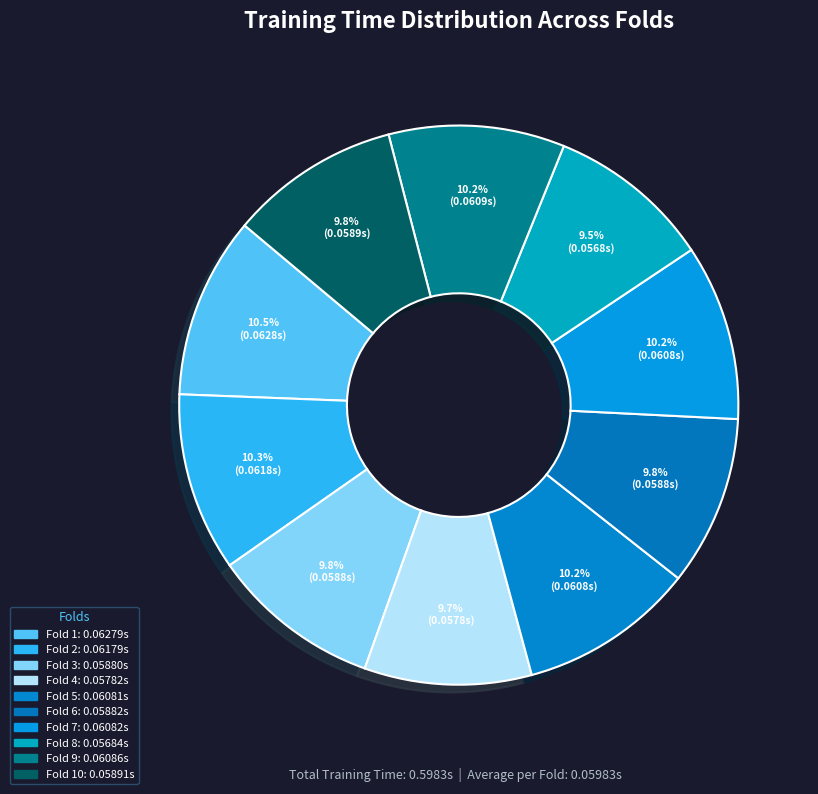

How many slices are in this pie chart?

10